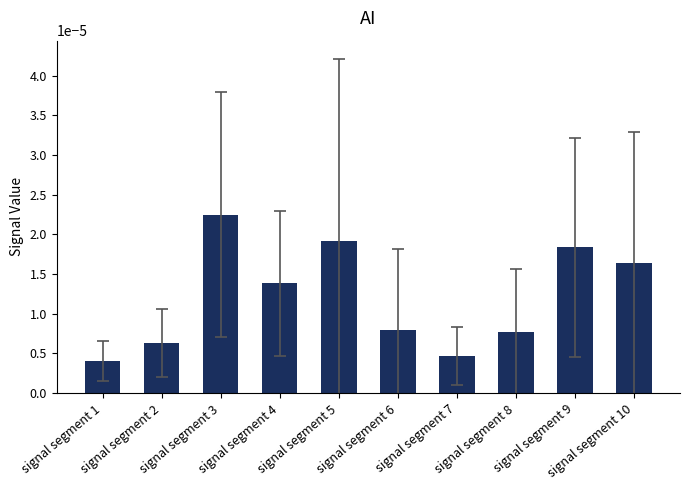

At which category does the chart reach its peak across all series?

signal segment 3